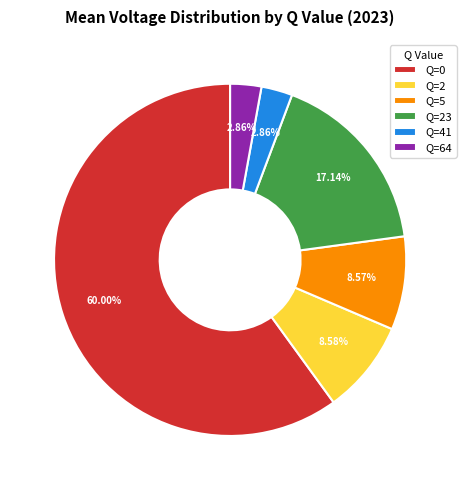

How much of the chart is everything except Q=41?

97.1%